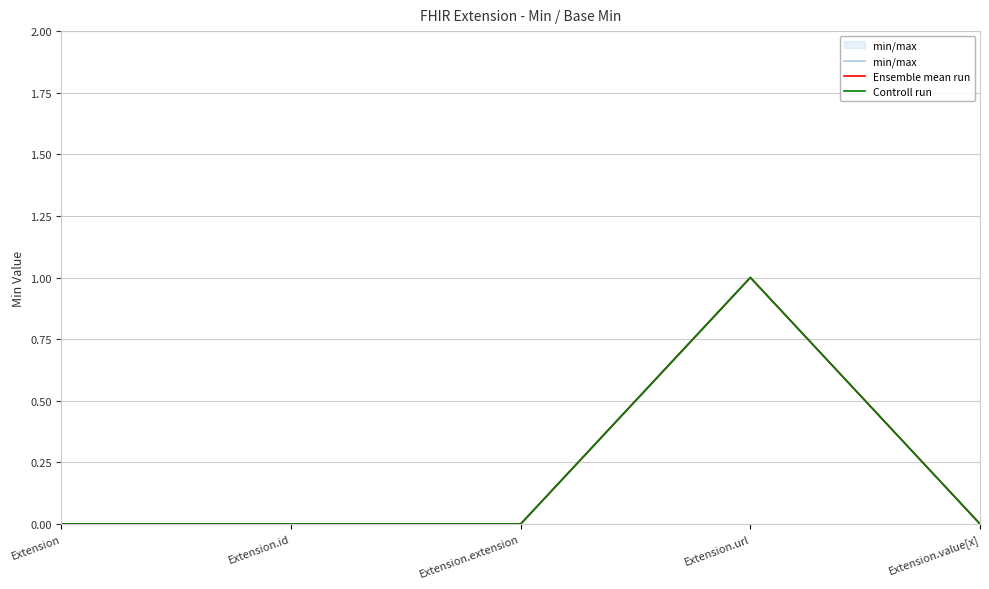

Where is Controll run nearest to the value 0?

Extension